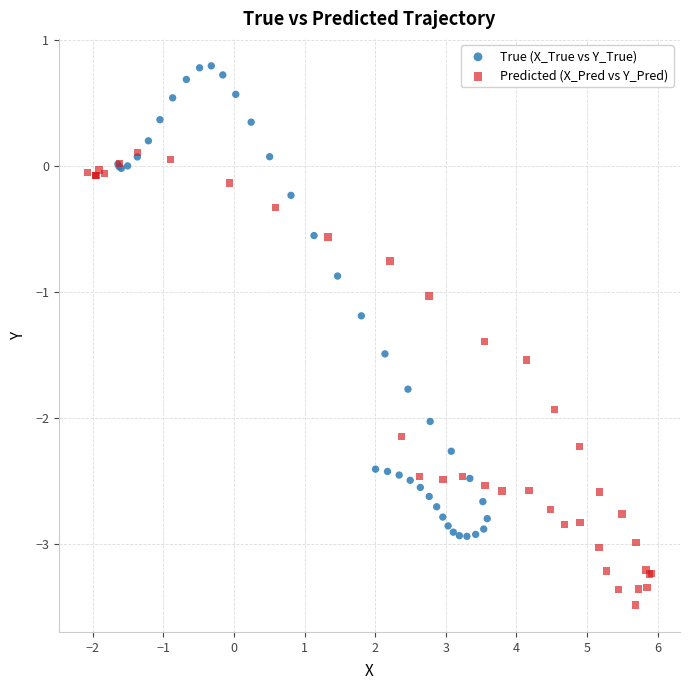

What are all the series names shown in the legend?

True (X_True vs Y_True), Predicted (X_Pred vs Y_Pred)